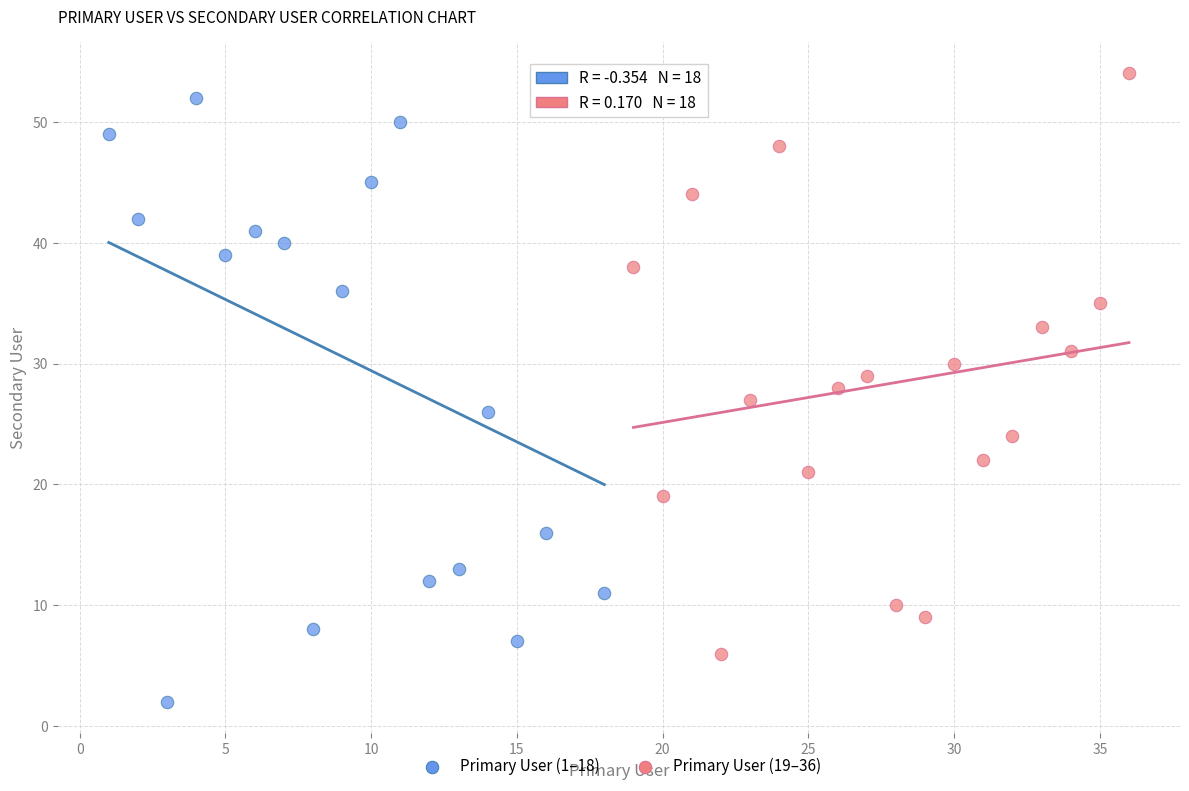

Which series has the largest Y range (max minus min)?

Primary User (1–18)